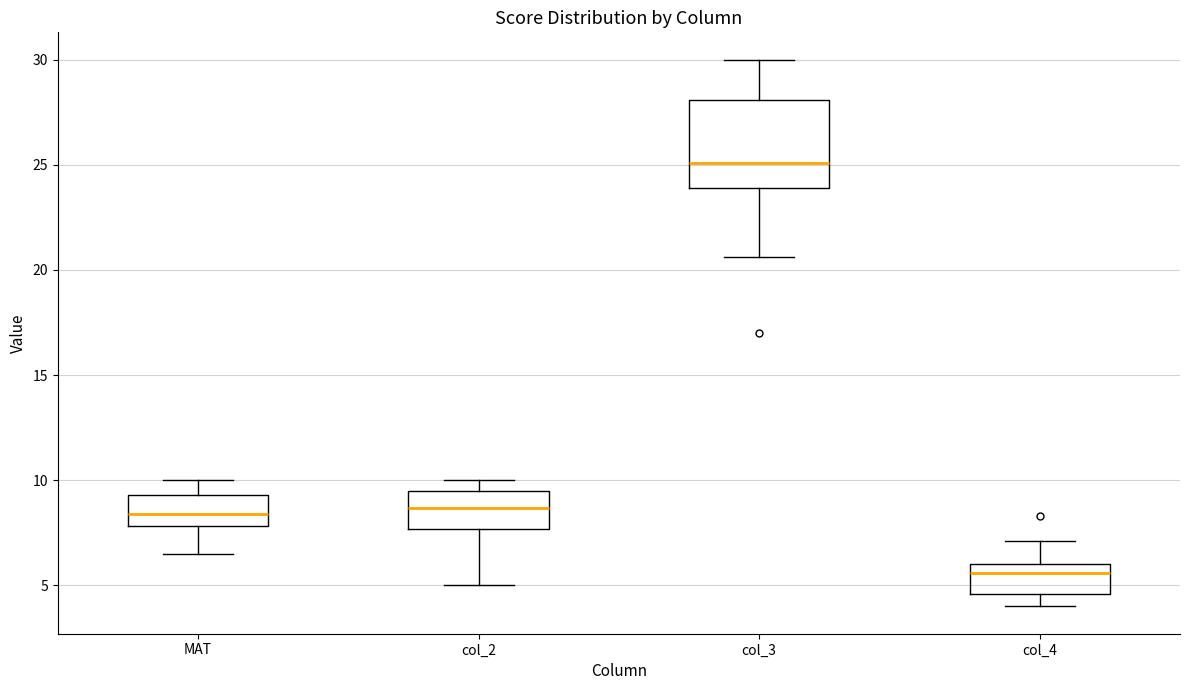

Comparing the boxes themselves (not the whiskers), which one is the tallest?

col_3